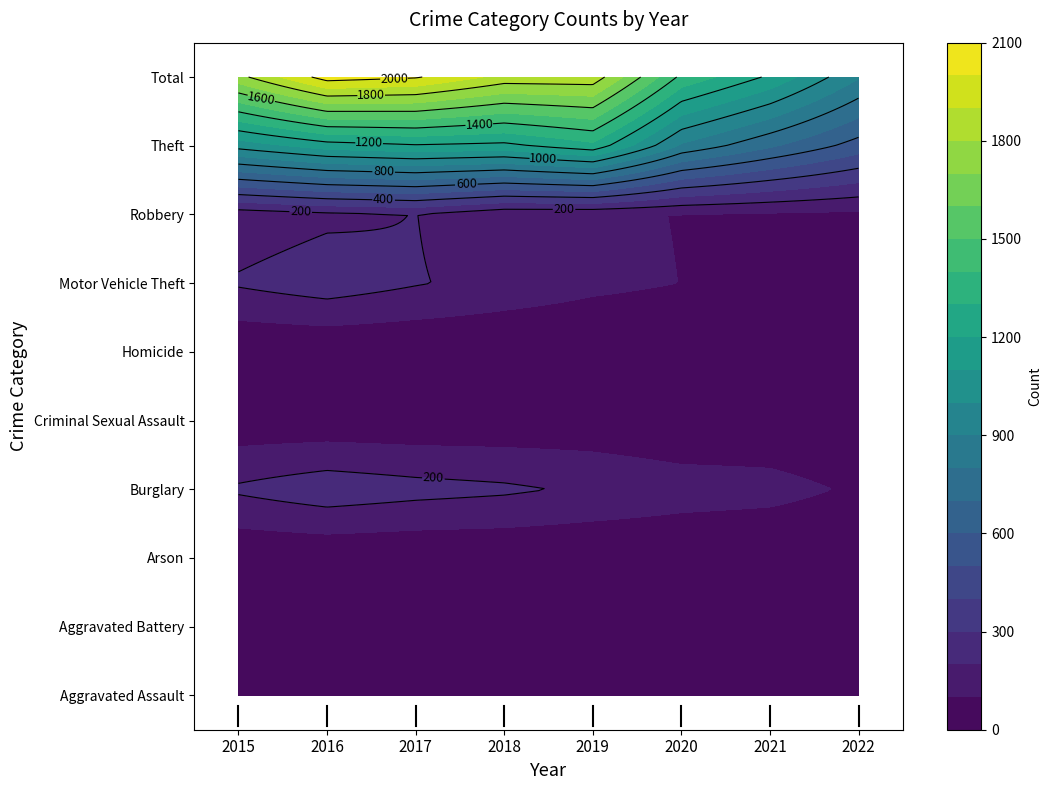

Read the Burglary value at 2016.

266